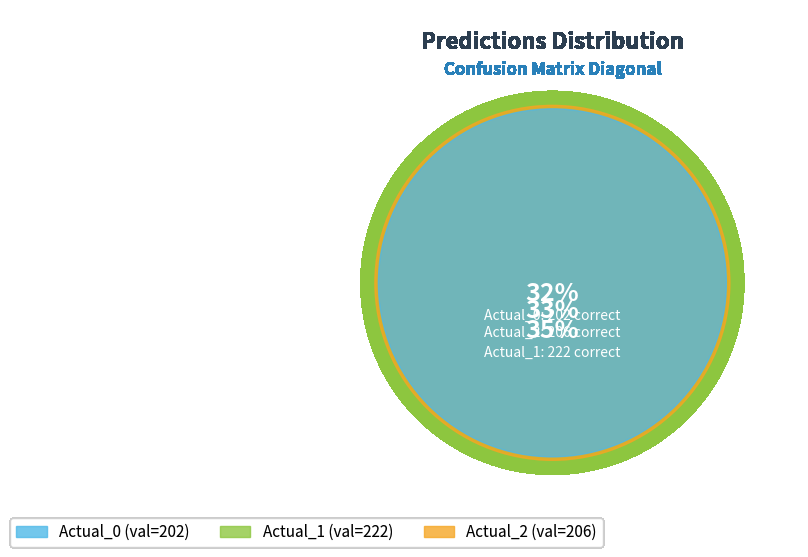

To the nearest percent, what is the combined percentage of Actual_0 and Actual_2?

65%